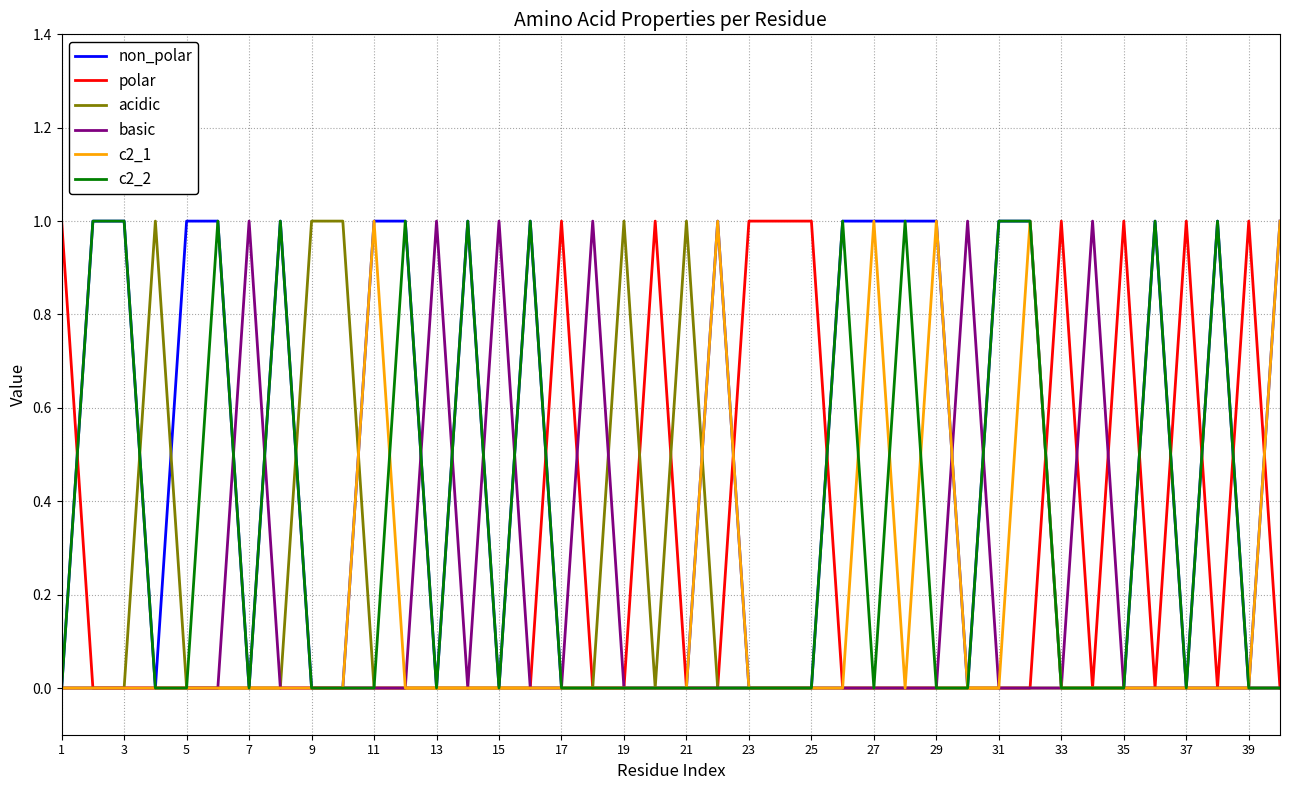

Which series has the largest total across all categories?

non_polar